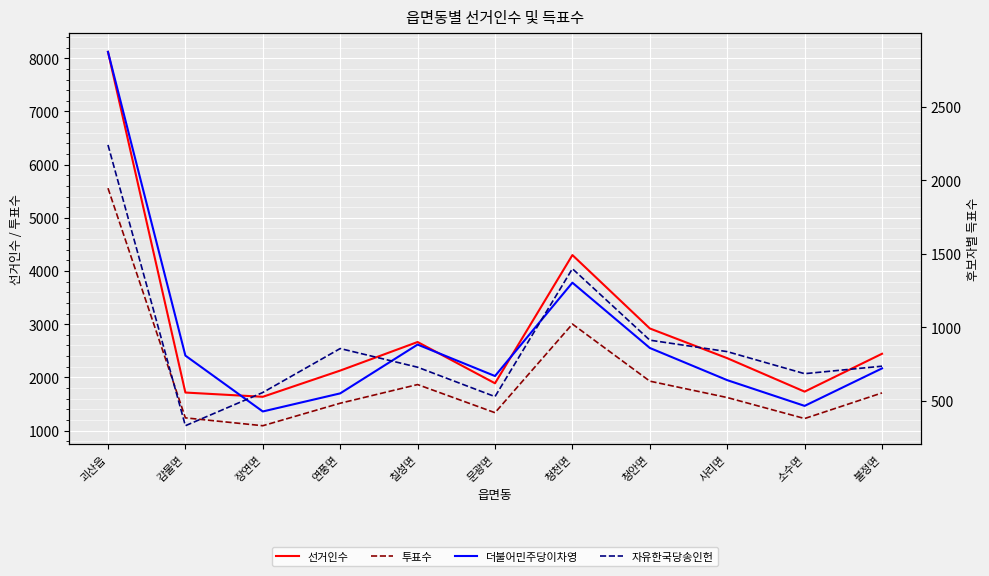

At which category does the chart reach its minimum across all series?

감물면